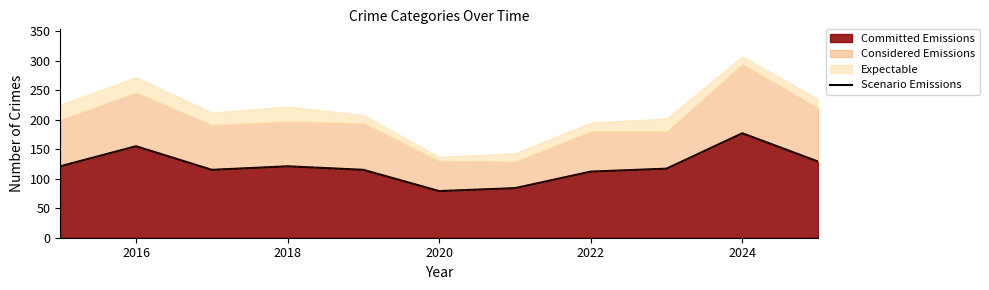

At which label does Committed Emissions reach its peak?

2024